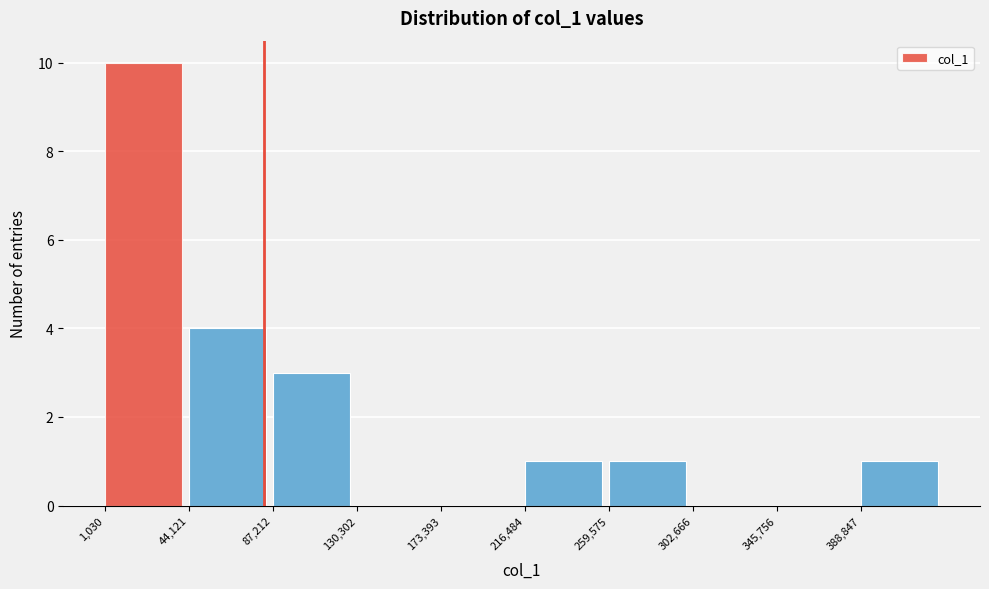

Reading left to right, list every bar in this chart as the range it spans on the x-axis followed by its height. Neither the bar edges nor the heights are printed on the chart, so give them approximately, as read against the axes.

0 to 45000: 10
45000 to 85000: 4
85000 to 130000: 3
130000 to 175000: 0
175000 to 215000: 0
215000 to 260000: 1
260000 to 305000: 1
305000 to 345000: 0
345000 to 390000: 0
390000 to 430000: 1